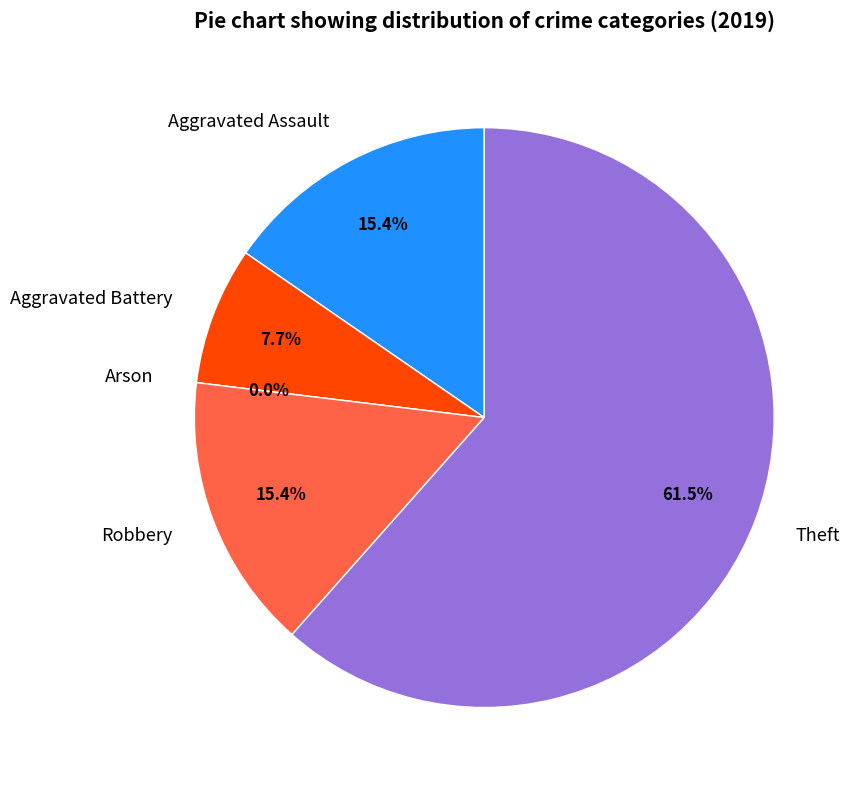

Is there any slice that represents more than half of the pie?

Yes